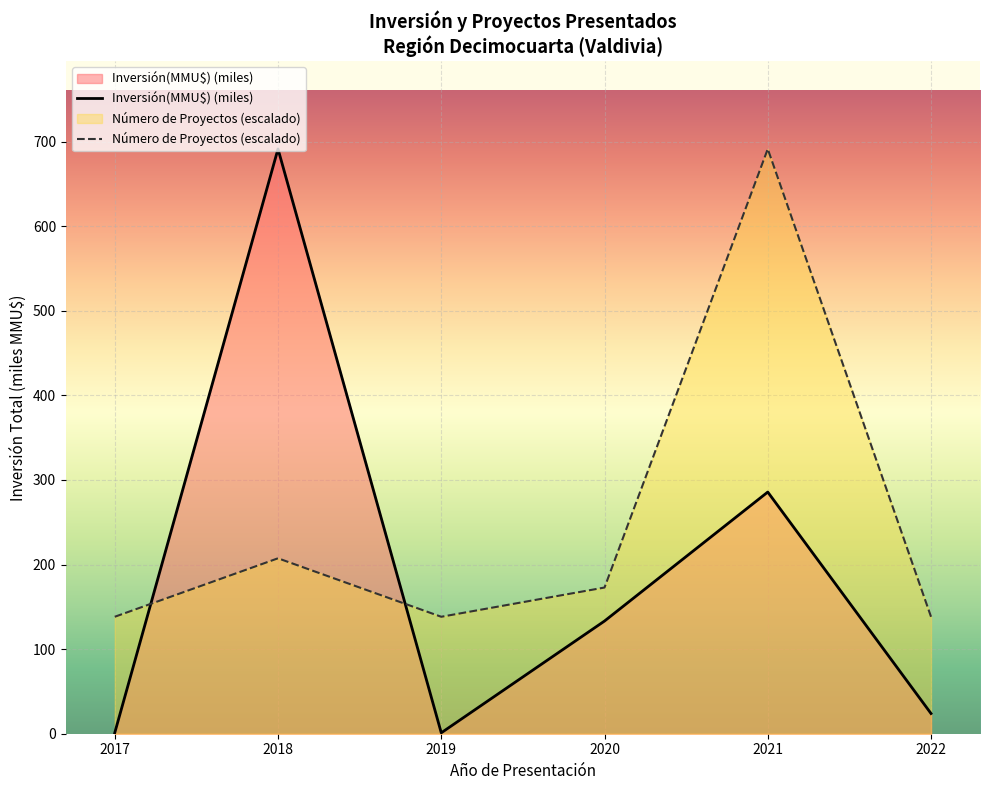

True or false: Número de Proyectos (escalado) has more than 1 points higher than both neighbors.

True